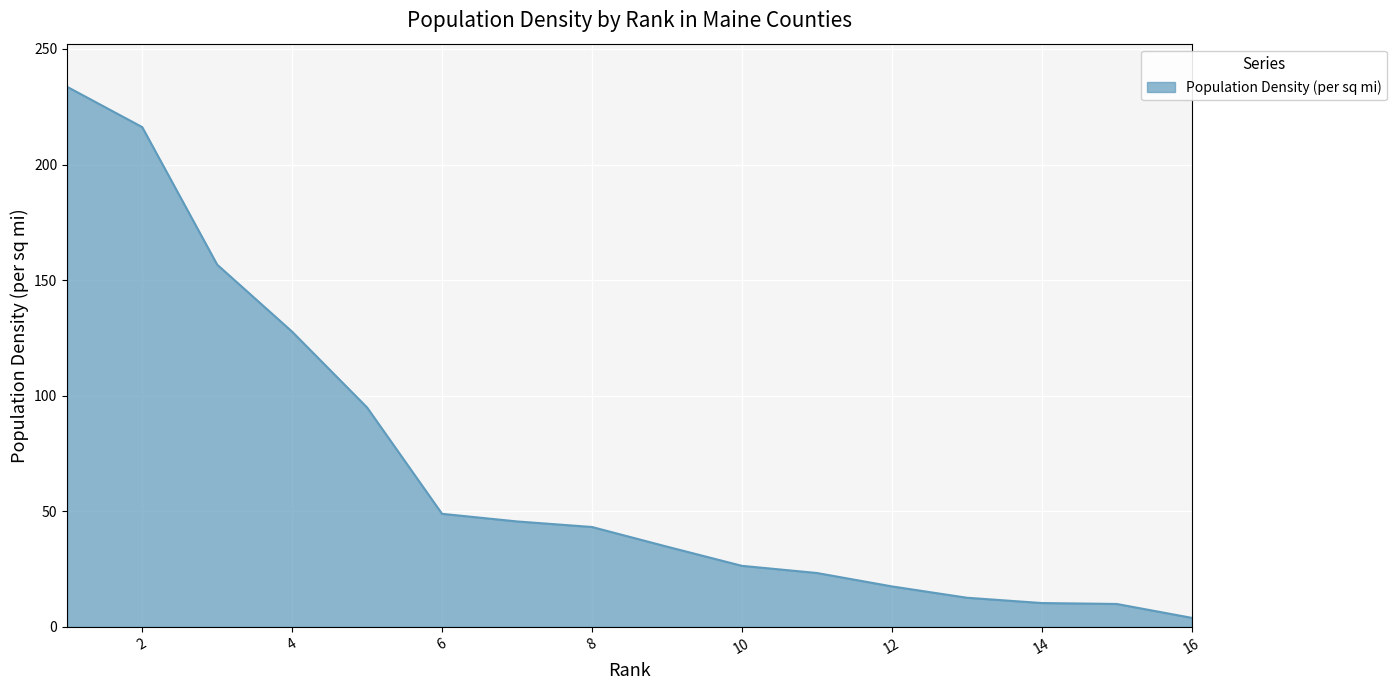

Does the chart have visible grid lines?

Yes